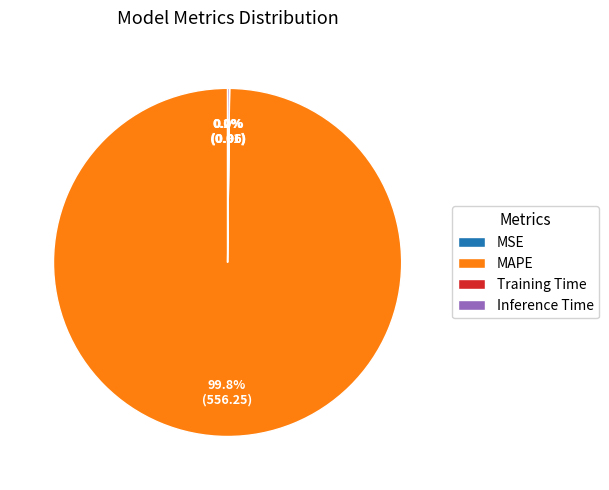

What is the largest slice in the pie chart?

MAPE